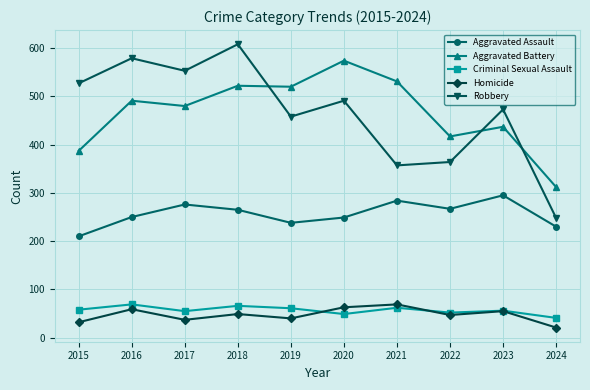

True or false: Aggravated Battery has a value of 522 at 2018.

True